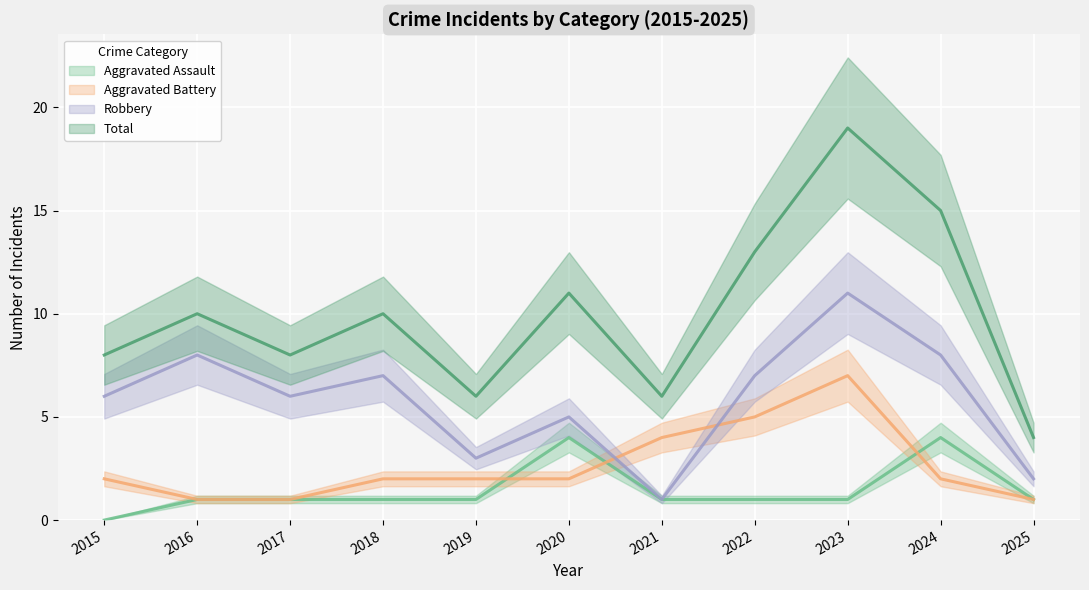

How many data points in Aggravated Battery are less than 2?

3